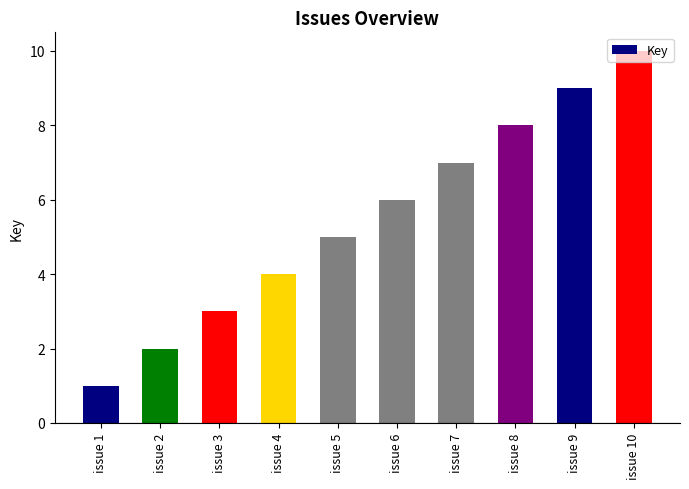

Reading left to right, transcribe all the data shown in this chart.

issue 1=1	issue 2=2	issue 3=3	issue 4=4	issue 5=5	issue 6=6	issue 7=7	issue 8=8	issue 9=9	issue 10=10